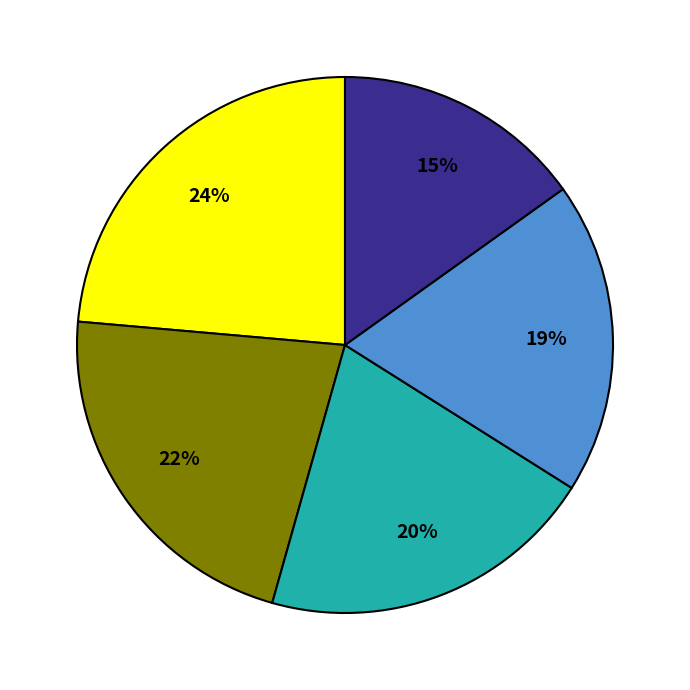

Does any single category account for the majority?

No